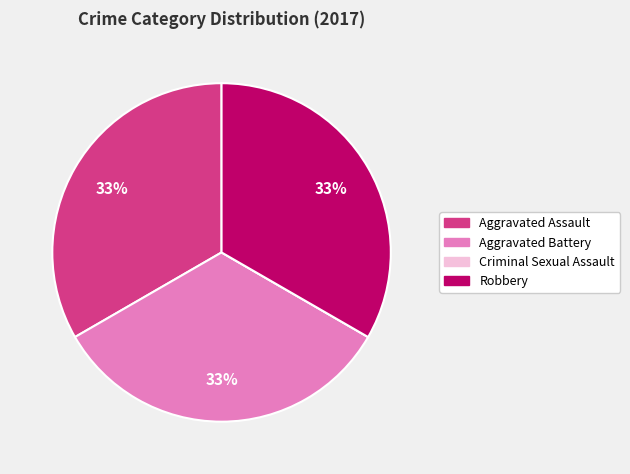

Approximately how many times larger is the value at Aggravated Assault compared to Robbery?

1.0